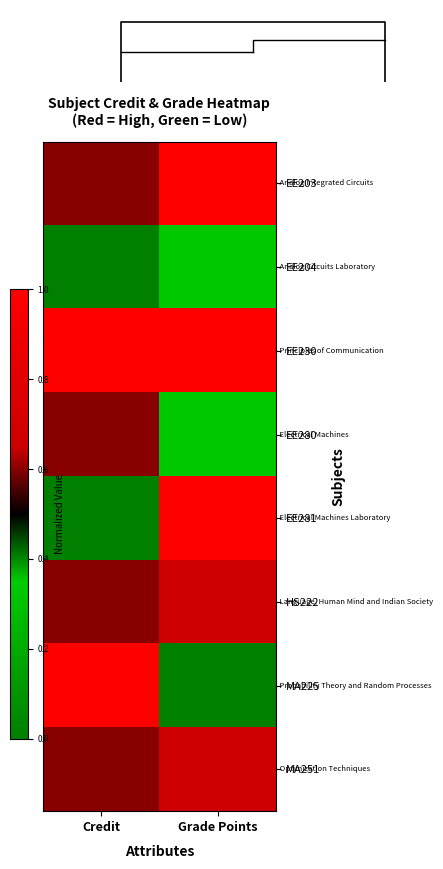

At Credit, list the series in order from largest to smallest.

EE230, MA225, EE203, EE280, HS222, MA251, EE204, EE281